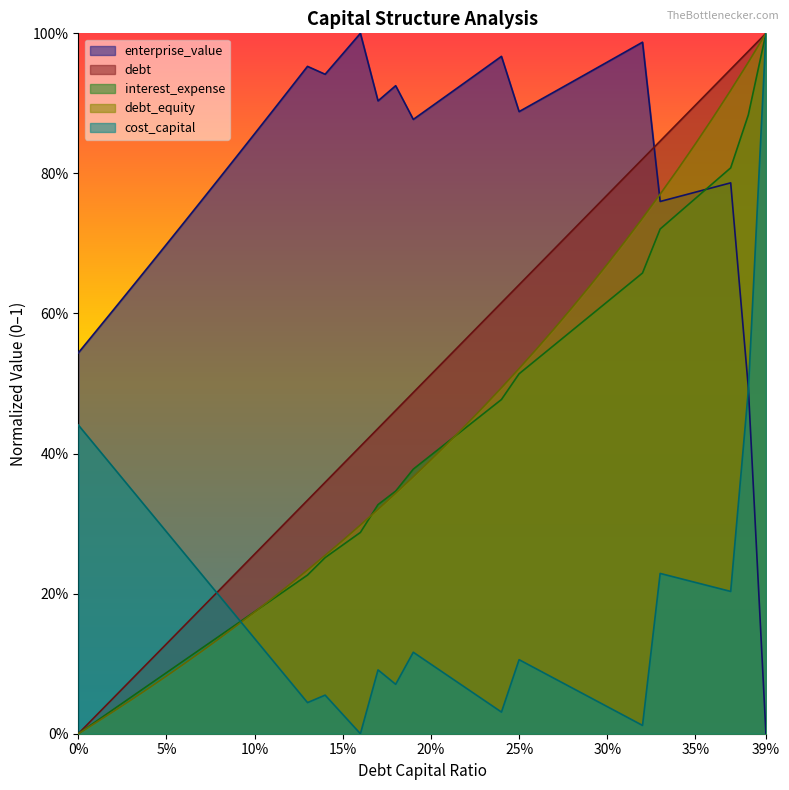

Is the value of cost_capital at 0.1 greater than the value of debt_capital at 0.14?

No